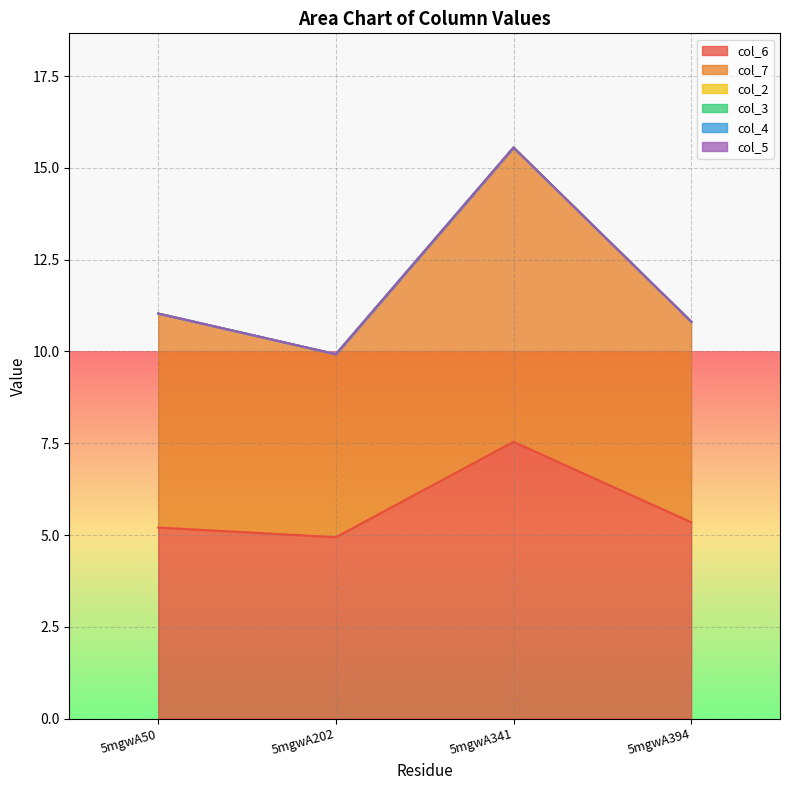

Reading right to left, what are all the values shown in this chart?

col_6: 5mgwA394=5.3	5mgwA341=7.5	5mgwA202=4.9	5mgwA50=5.2
col_7: 5mgwA394=5.5	5mgwA341=8.0	5mgwA202=5.0	5mgwA50=5.8
col_2: 5mgwA394=0.0	5mgwA341=0.0	5mgwA202=0.0	5mgwA50=0.0
col_3: 5mgwA394=0.0	5mgwA341=0.0	5mgwA202=0.0	5mgwA50=0.0
col_4: 5mgwA394=0.0	5mgwA341=0.0	5mgwA202=0.0	5mgwA50=0.0
col_5: 5mgwA394=0.0	5mgwA341=0.0	5mgwA202=0.0	5mgwA50=0.0